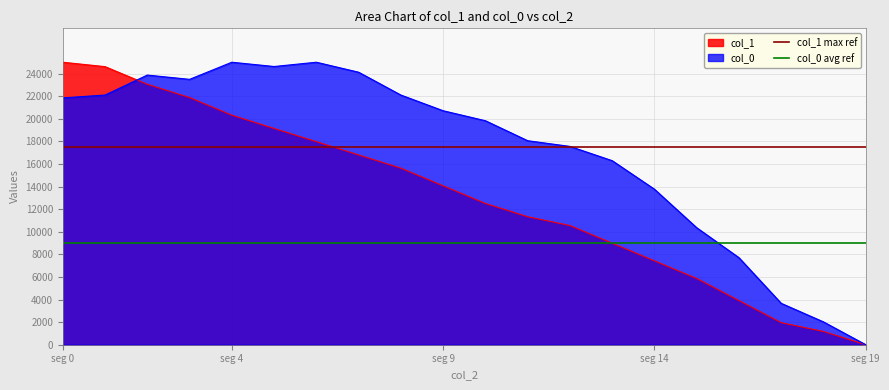

At which label does col_0 avg ref reach its peak?

seg 0